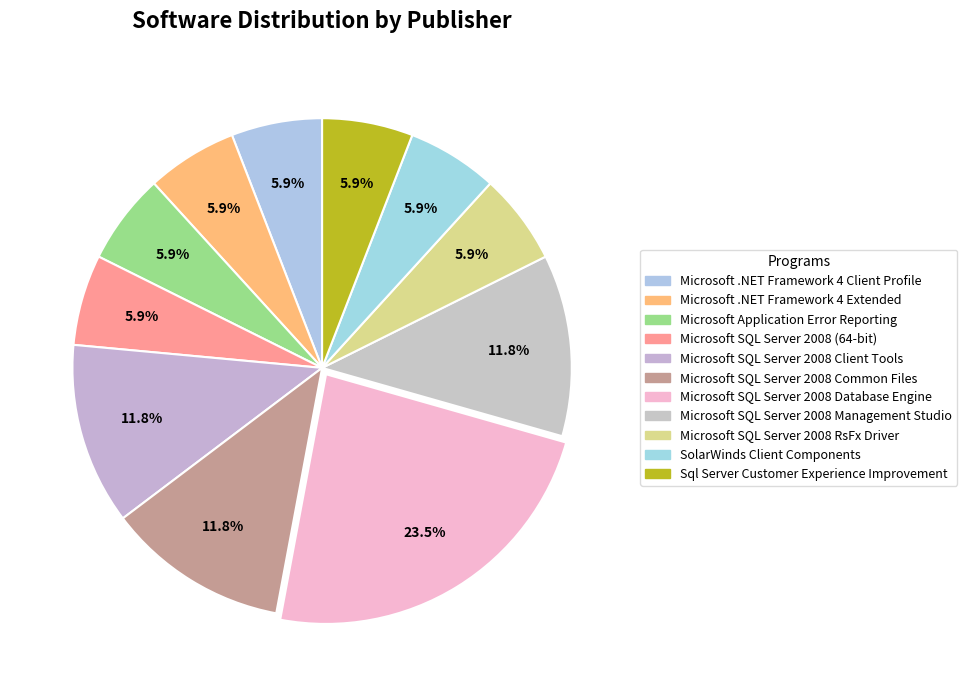

Combined, do Microsoft .NET Framework 4 Client Profile and Microsoft SQL Server 2008 (64-bit) account for over 50%?

No